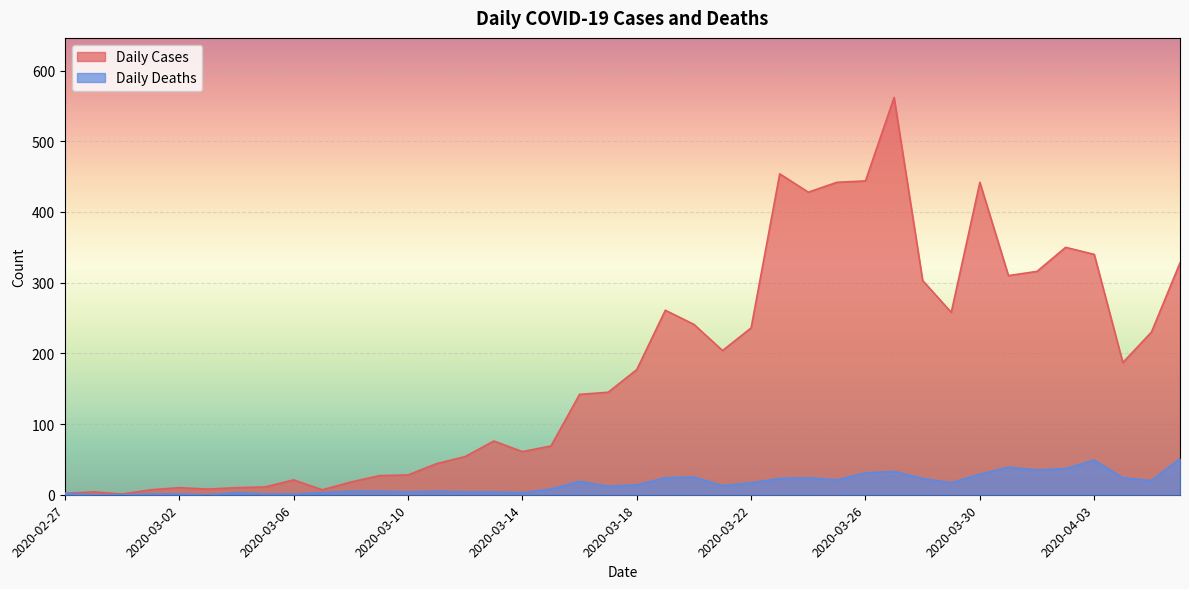

At which label does Daily Deaths reach its peak?

2020-04-06